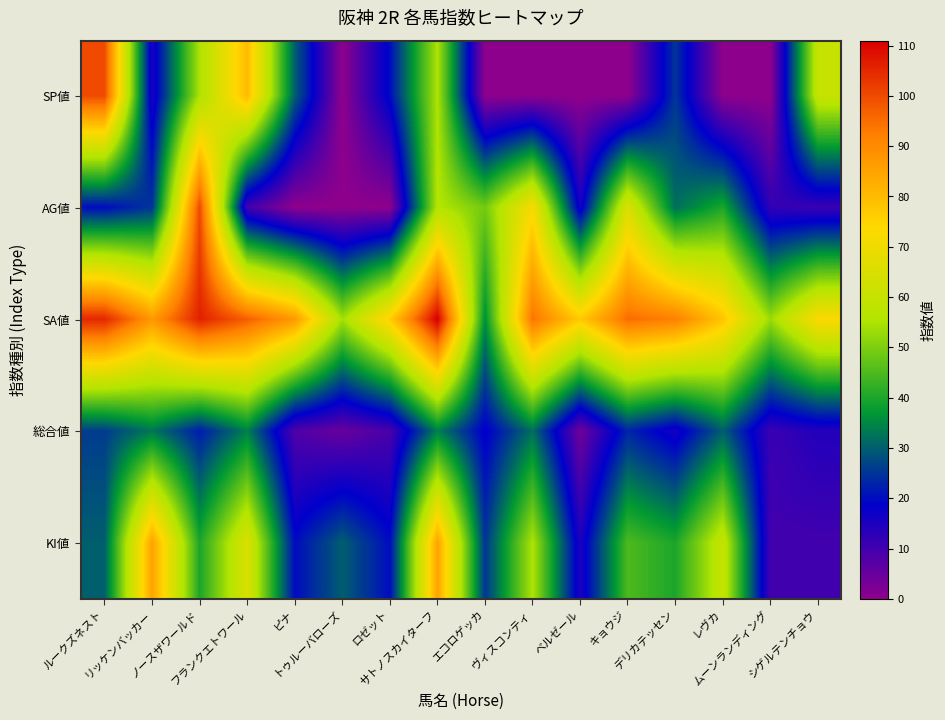

Reading left to right, transcribe all the data shown in this chart.

SP値: ルークズネスト=100	リッケンバッカー=15	ノースザワールド=55	フランクエトワール=80	ピナ=30	トゥルーバローズ=0	ロゼット=20	サトノスカイターフ=55	エコロゲッカ=0	ヴィスコンティ=0	ベルゼール=0	キョウジ=0	デリカテッセン=25	レヴカ=0	ムーンランディング=0	シゲルテンチョウ=60
AG値: ルークズネスト=20	リッケンバッカー=25	ノースザワールド=100	フランクエトワール=10	ピナ=0	トゥルーバローズ=0	ロゼット=0	サトノスカイターフ=56	エコロゲッカ=49	ヴィスコンティ=72	ベルゼール=16	キョウジ=65	デリカテッセン=32	レヴカ=40	ムーンランディング=12	シゲルテンチョウ=11
SA値: ルークズネスト=105	リッケンバッカー=87	ノースザワールド=106	フランクエトワール=97	ピナ=87	トゥルーバローズ=54	ロゼット=76	サトノスカイターフ=111	エコロゲッカ=36	ヴィスコンティ=94	ベルゼール=77	キョウジ=95	デリカテッセン=92	レヴカ=78	ムーンランディング=53	シゲルテンチョウ=73
総合値: ルークズネスト=26	リッケンバッカー=33	ノースザワールド=22	フランクエトワール=34	ピナ=8	トゥルーバローズ=5	ロゼット=9	サトノスカイターフ=34	エコロゲッカ=18	ヴィスコンティ=32	ベルゼール=4	キョウジ=23	デリカテッセン=16	レヴカ=30	ムーンランディング=11	シゲルテンチョウ=14
KI値: ルークズネスト=30	リッケンバッカー=85	ノースザワールド=40	フランクエトワール=65	ピナ=20	トゥルーバローズ=30	ロゼット=20	サトノスカイターフ=85	エコロゲッカ=25	ヴィスコンティ=55	ベルゼール=15	キョウジ=45	デリカテッセン=40	レヴカ=60	ムーンランディング=10	シゲルテンチョウ=10